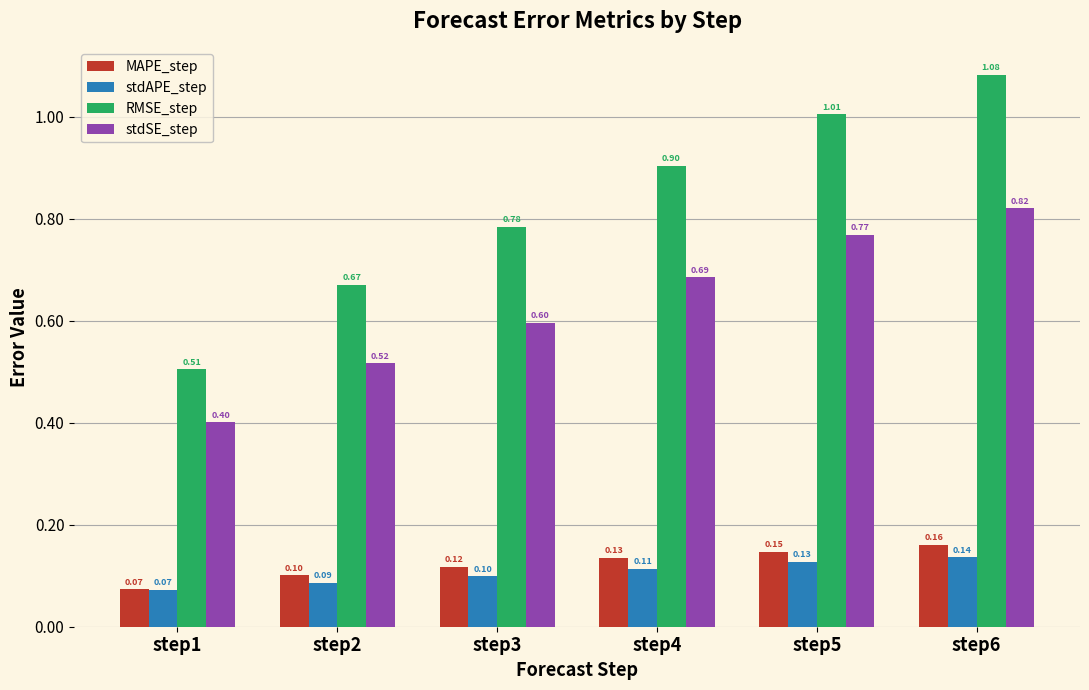

Count the number of data series in this chart.

4